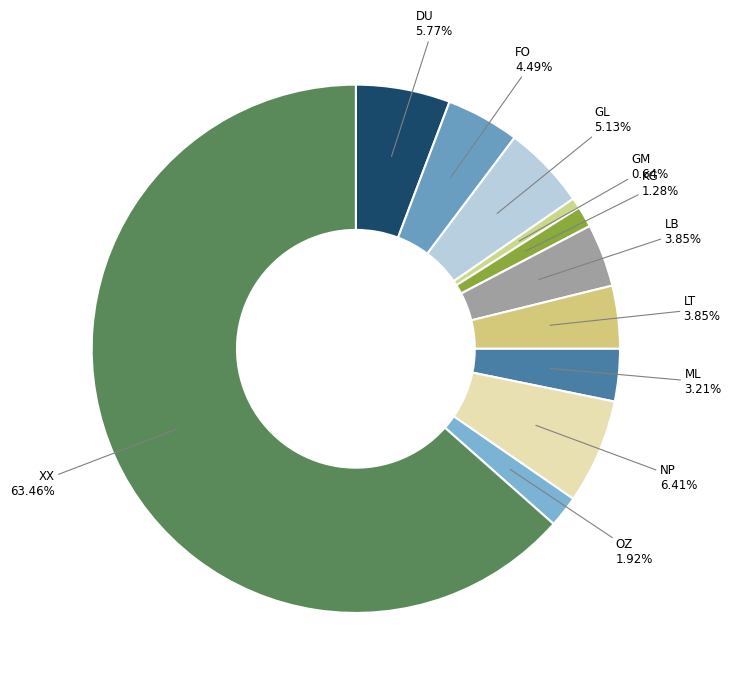

Is there a majority slice in this chart?

Yes